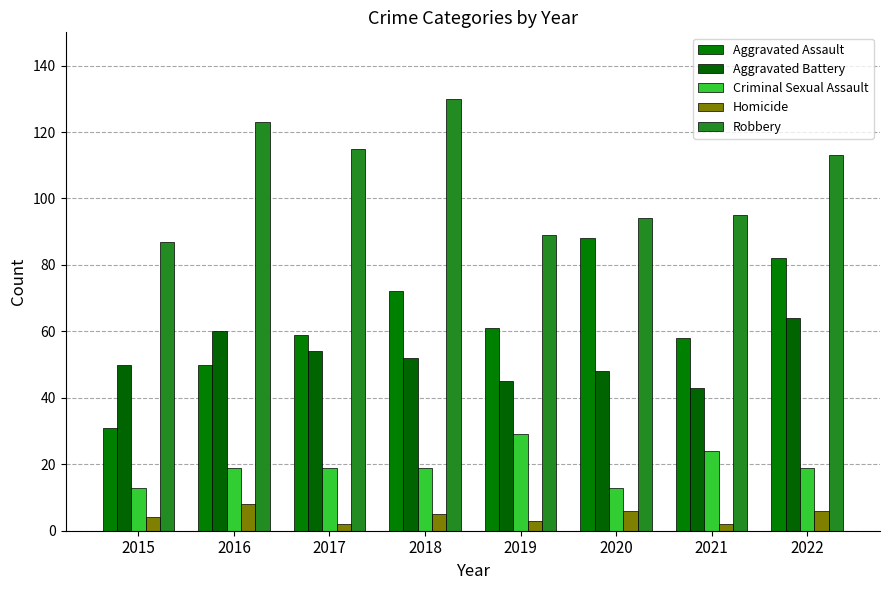

Between 2020 and 2022, which is larger?

2020